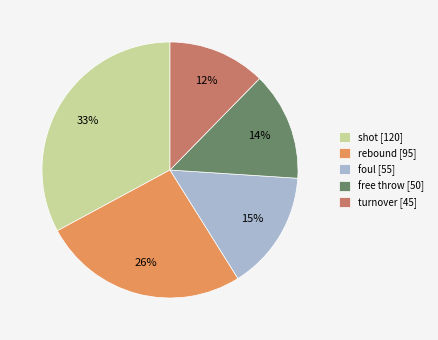

Which slice is the largest?

shot [120]